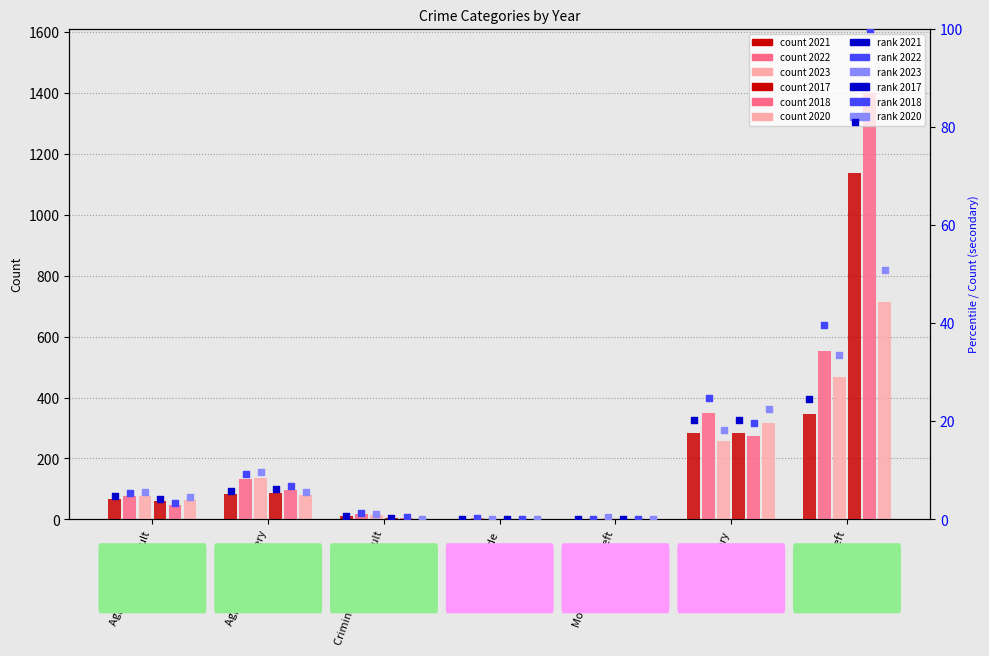

Which series reaches the minimum Y coordinate?

2021 rank